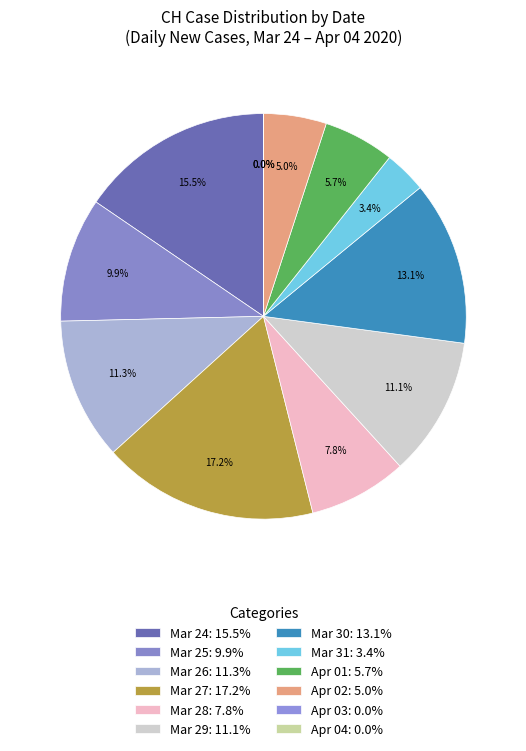

Does 2020-03-28 account for over 50% of the chart?

No